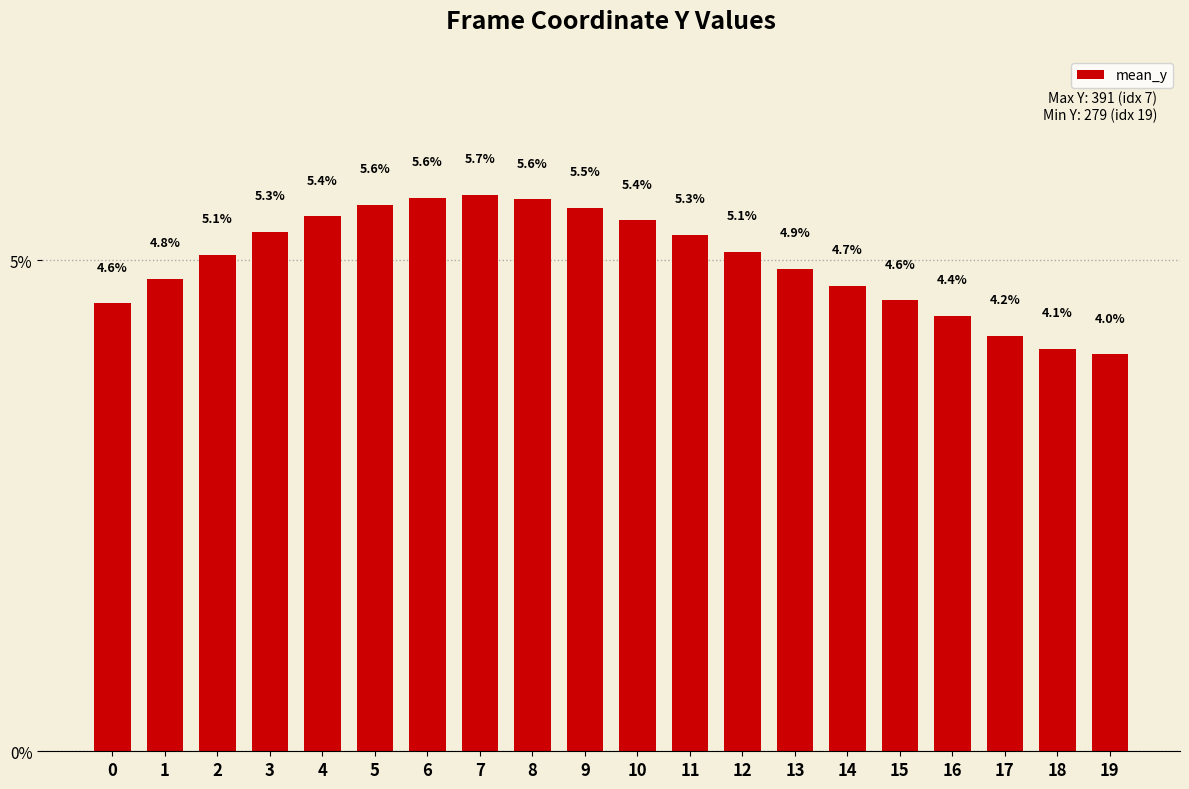

The value at 2 is 8.0. True or false?

False